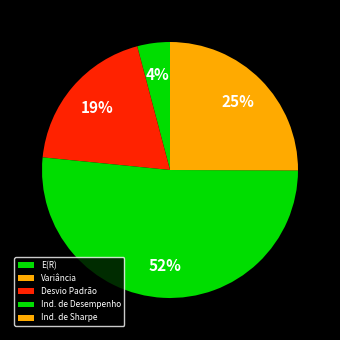

Count the number of slices in the pie.

5